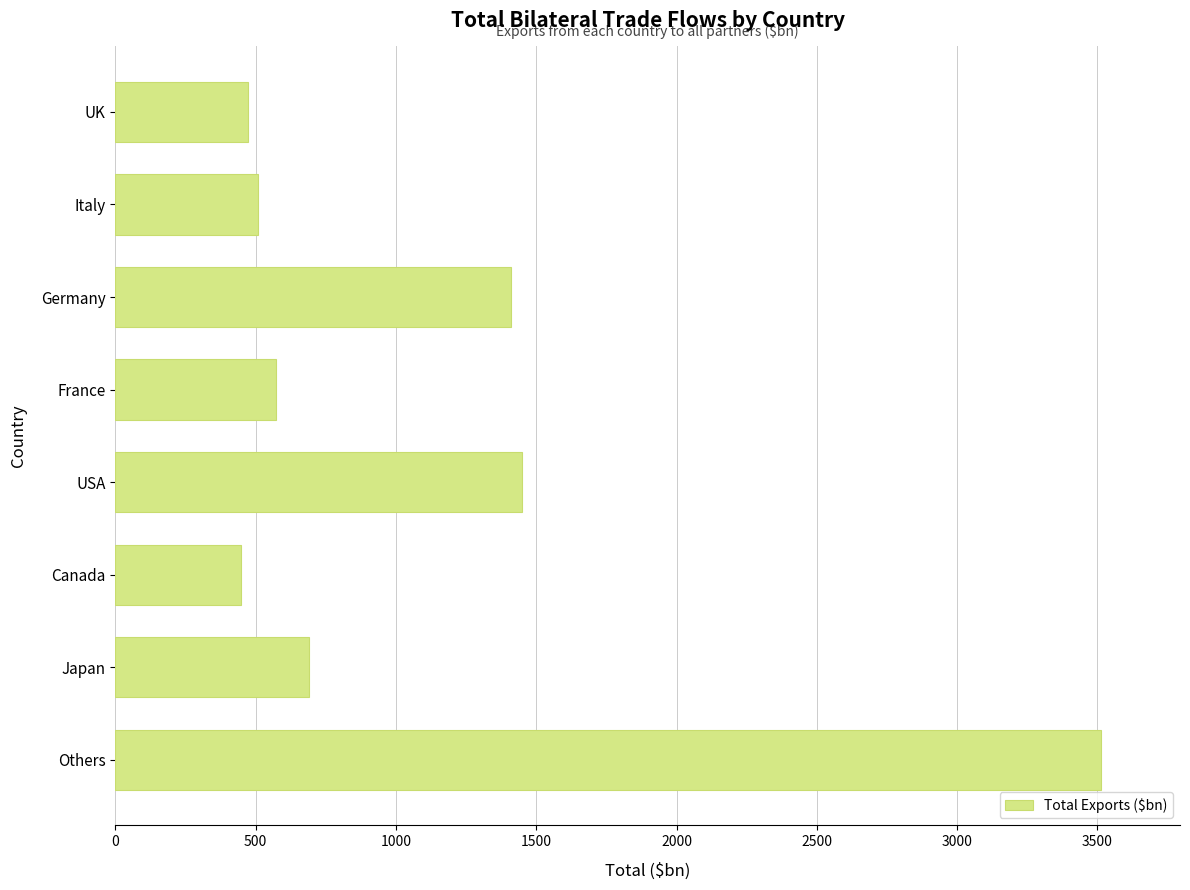

What is the ratio of the value at Others to the value at Italy?

6.9